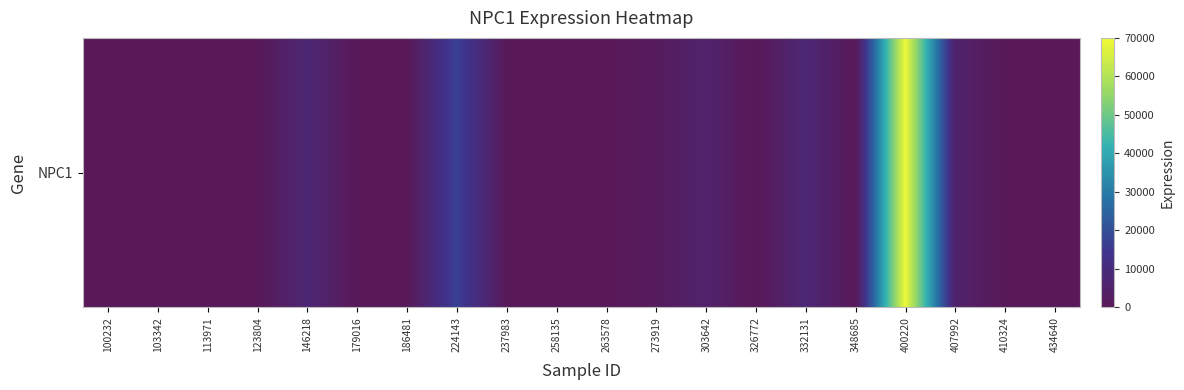

Rank the categories by value from highest to lowest.

400220, 224143, 332131, 146218, 303642, 407992, 273919, 100232, 103342, 113971, 123804, 179016, 186481, 237983, 258135, 263578, 326772, 348685, 410324, 434640